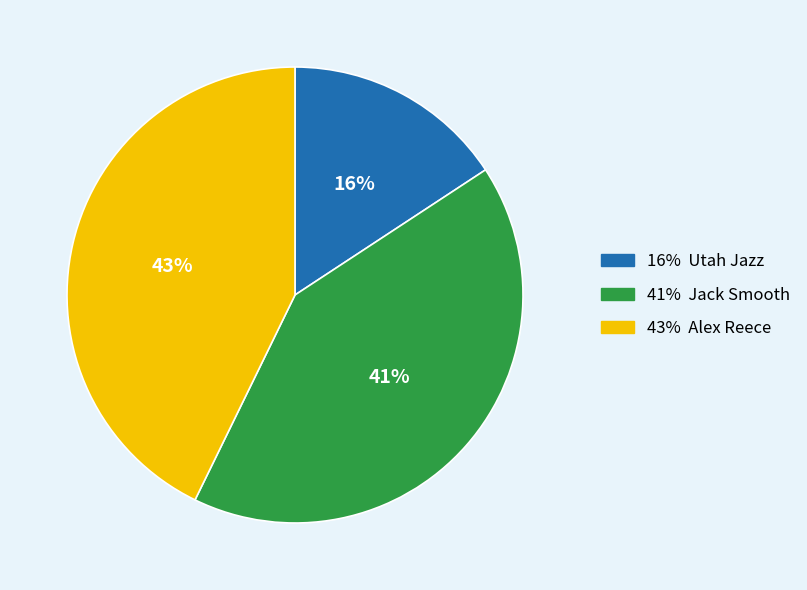

Does any single category account for the majority?

No